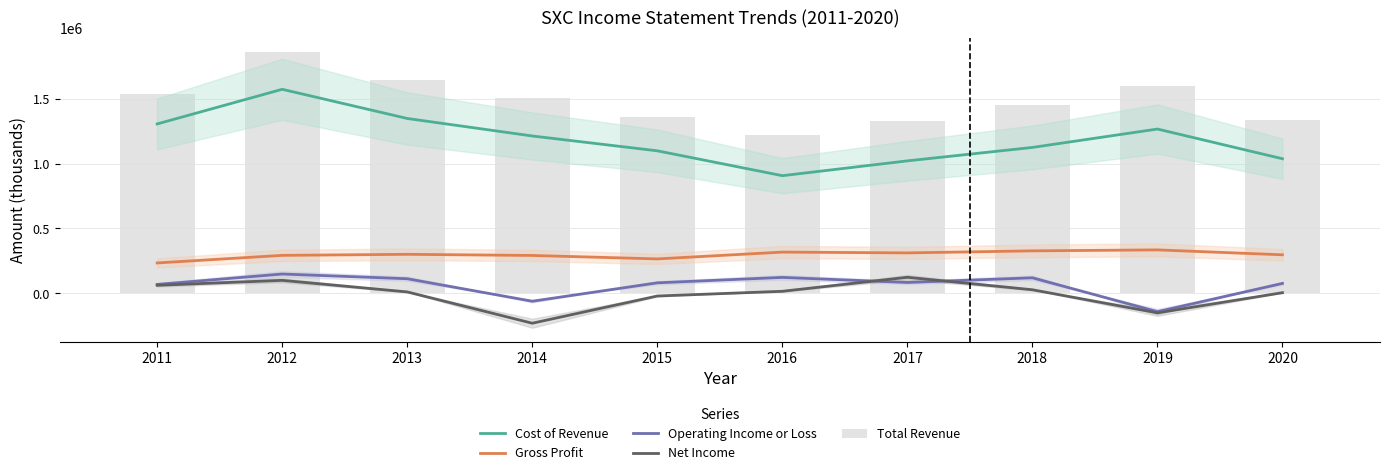

At 2019, list the series in order from largest to smallest.

Total Revenue, Cost of Revenue, Gross Profit, Operating Income or Loss, Net Income